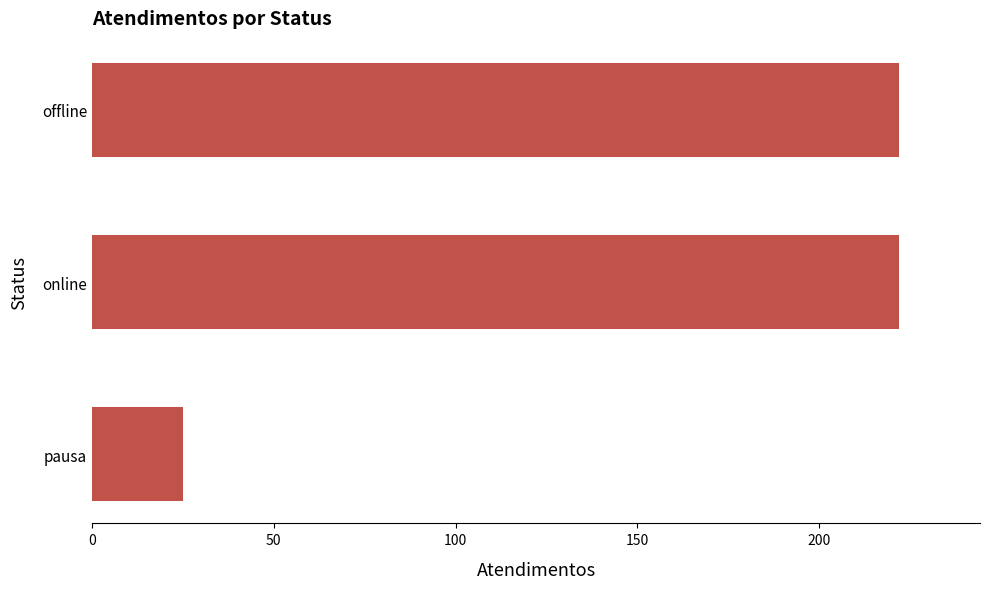

What is the sum of the values at pausa and offline?

247